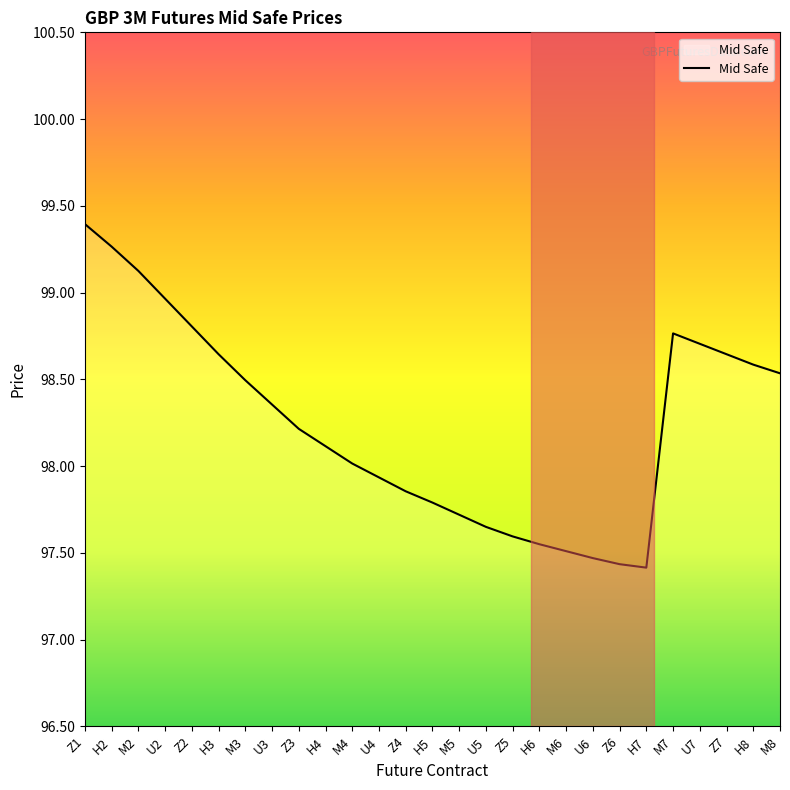

What is the difference between the values at Z5 and M3?

0.9